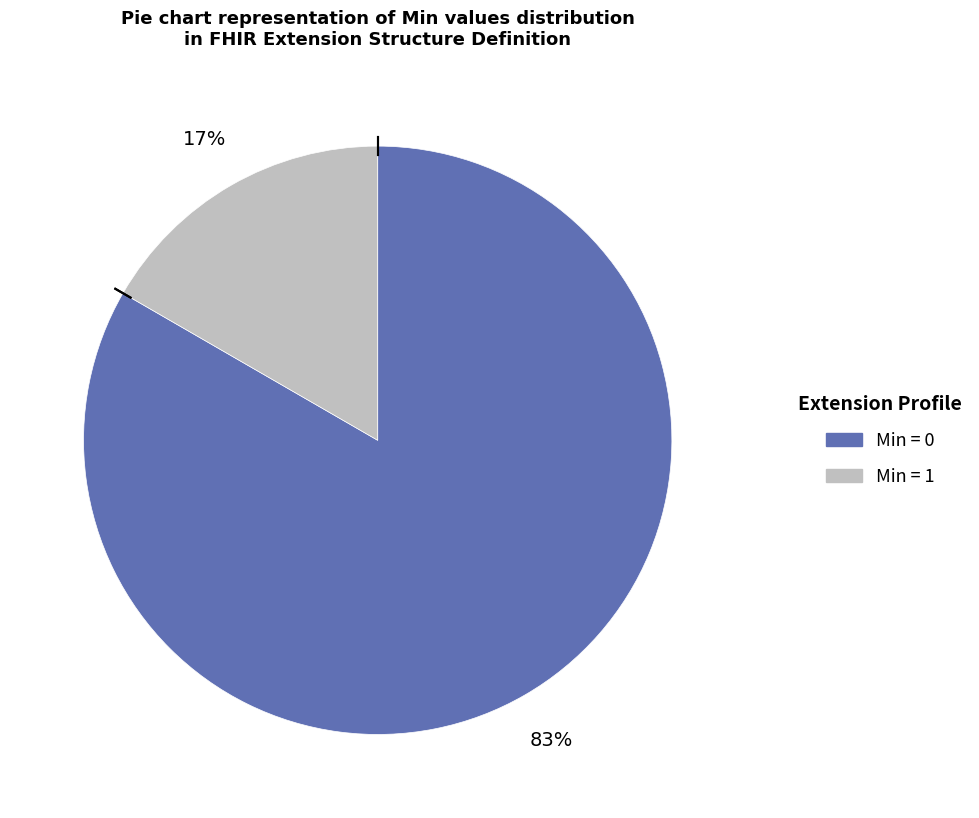

Does any single category account for the majority?

Yes